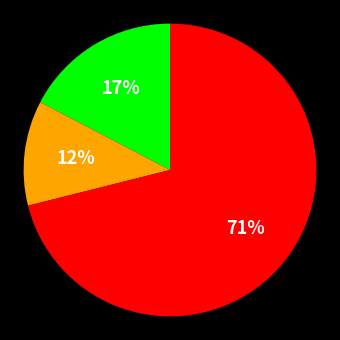

Does any single category account for the majority?

Yes